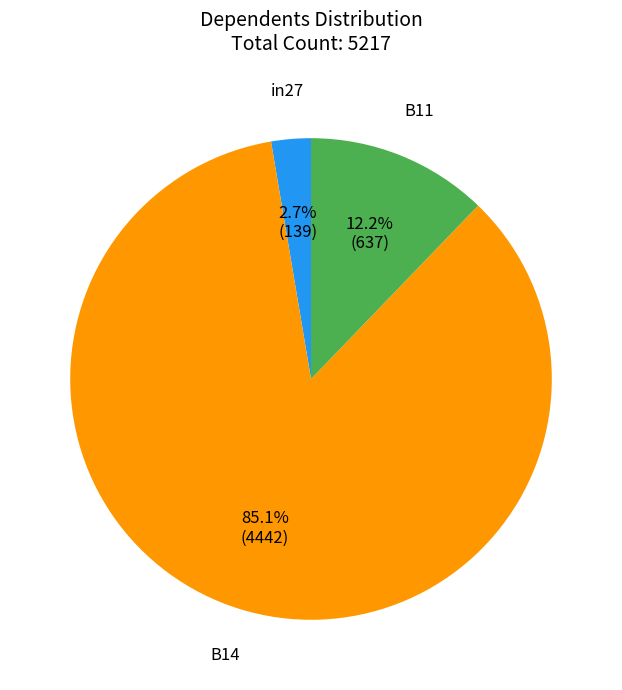

To the nearest percent, what percentage of the pie is in27?

3%